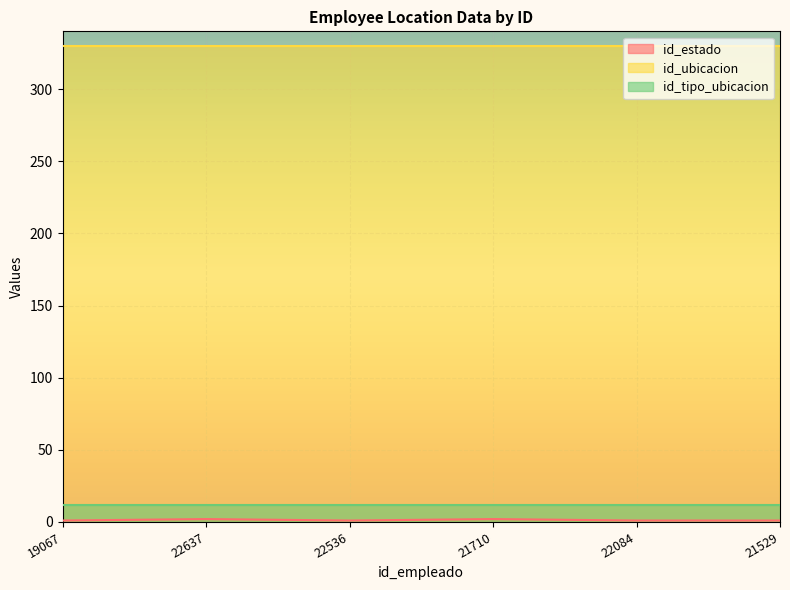

How many lines are shown in the chart?

3